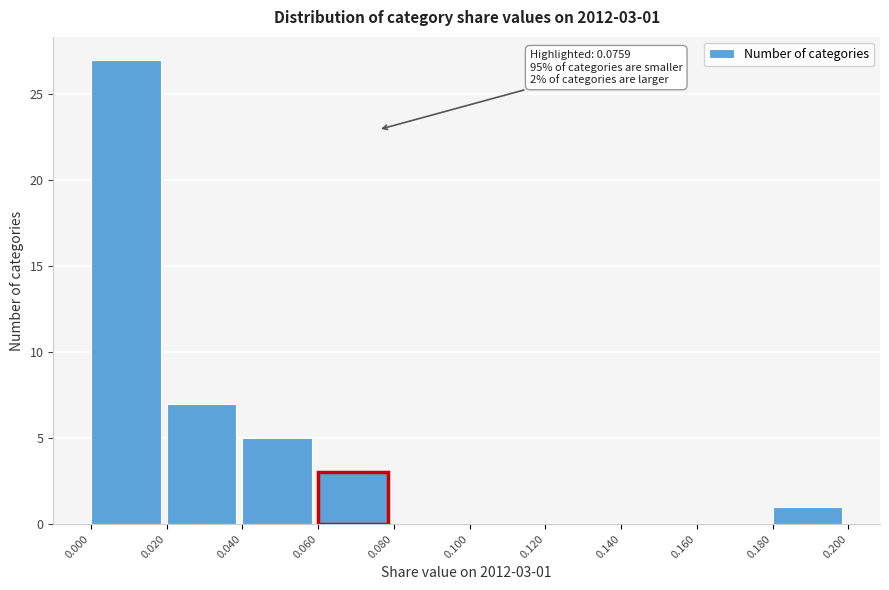

Over which range of the x-axis is the bar tallest?

0.000 to 0.020